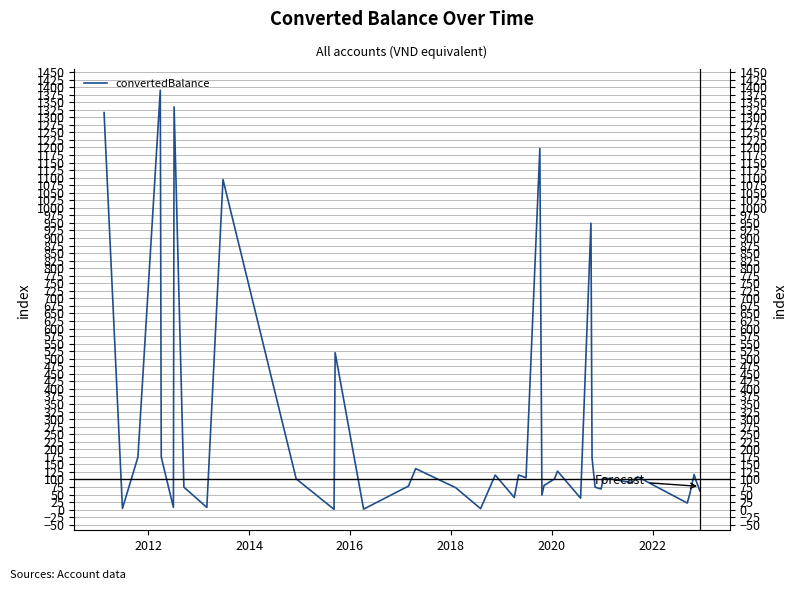

How many data points are above 101?

20